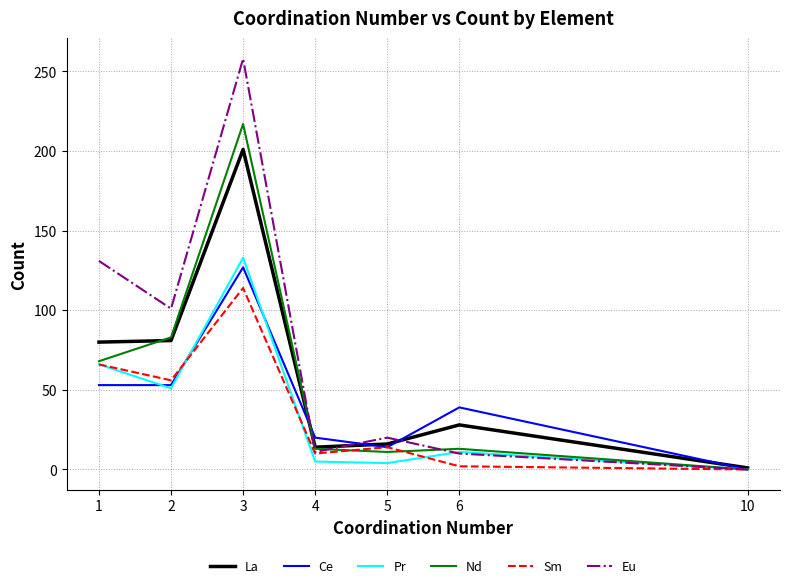

What is the greatest value displayed?

258